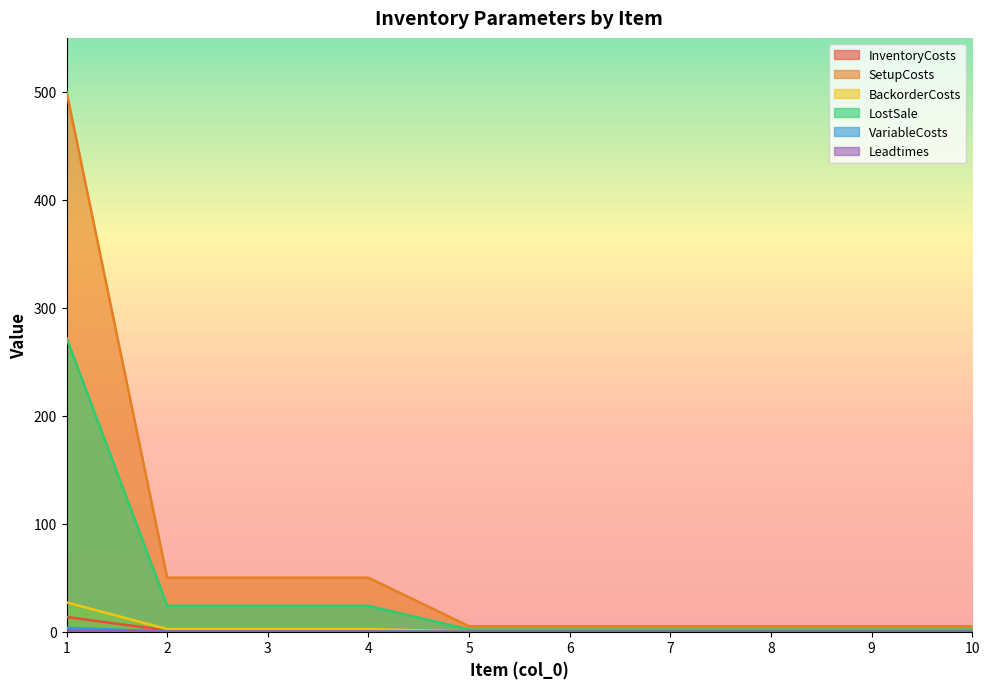

True or false: SetupCosts and LostSale intersect in this chart.

False